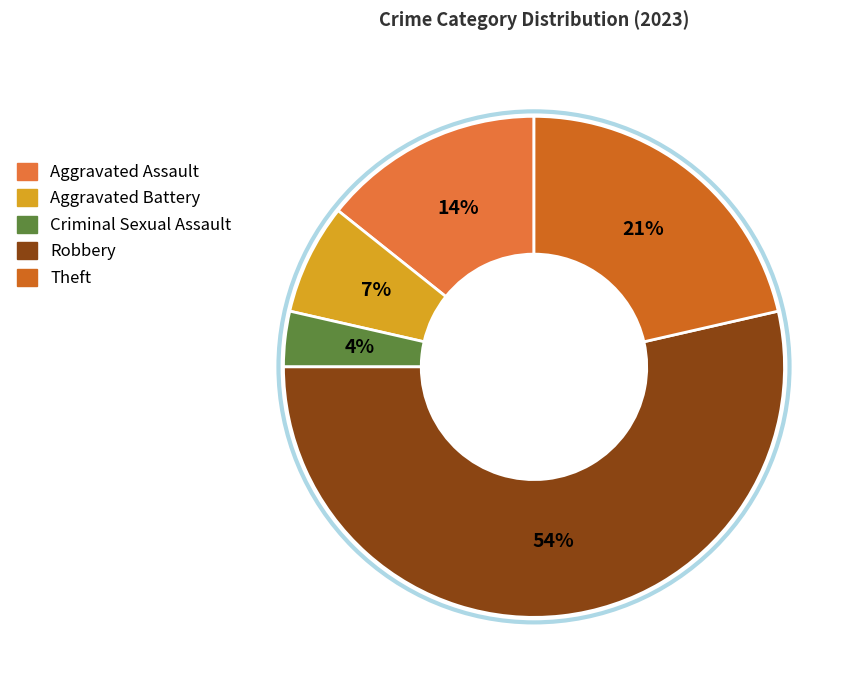

Is the sum of Robbery and Aggravated Assault greater than half?

Yes